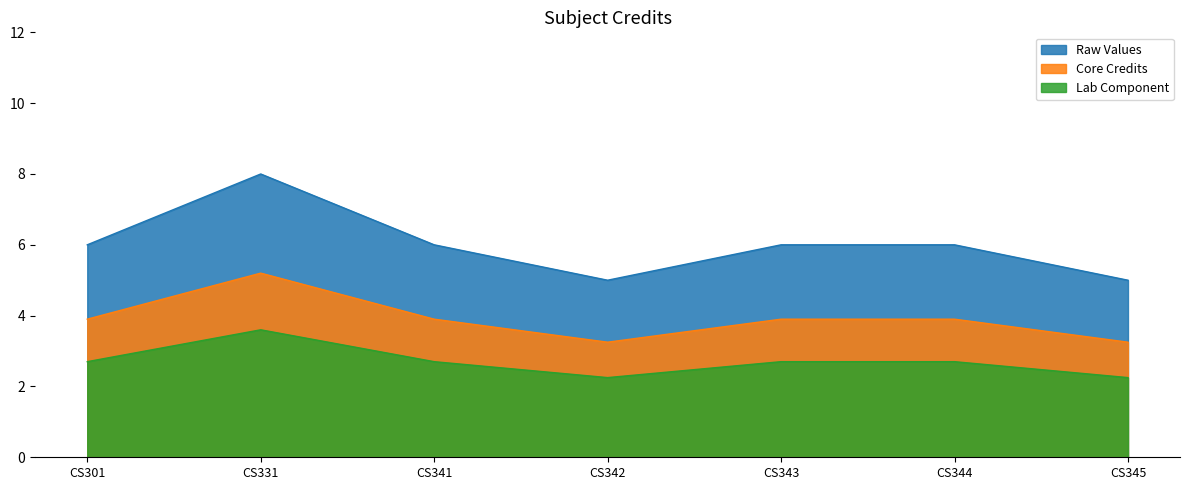

Which category has the lowest value across all series?

CS342